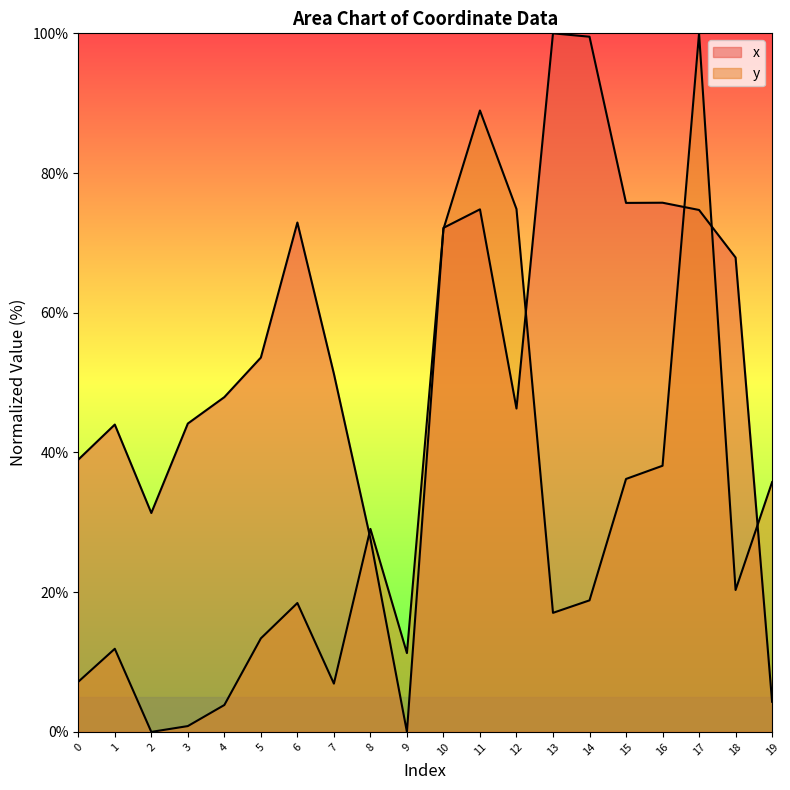

At how many categories does at least one series exceed 86?

4